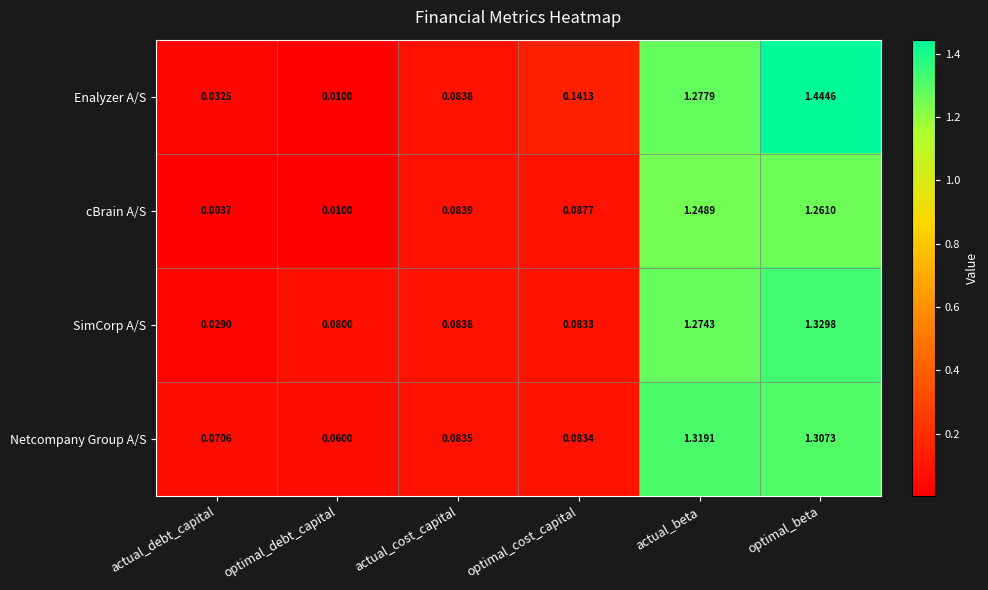

Rank the categories by SimCorp A/S value from lowest to highest.

actual_debt_capital, optimal_debt_capital, optimal_cost_capital, actual_cost_capital, actual_beta, optimal_beta